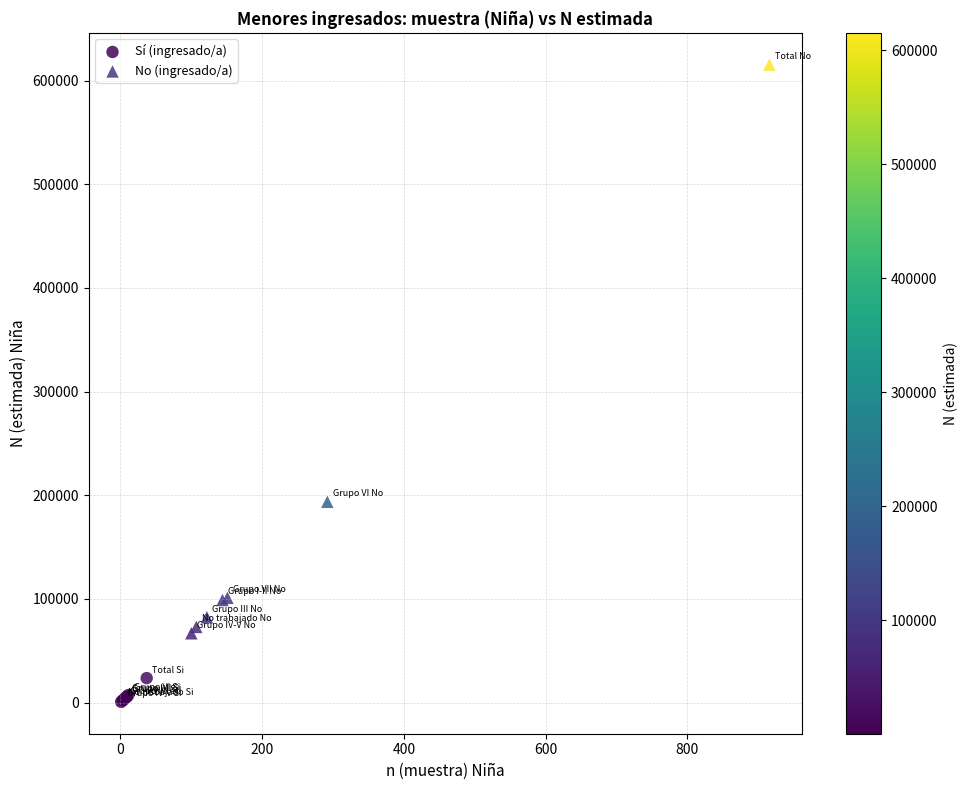

Which series reaches the maximum Y coordinate?

No (ingresado/a)